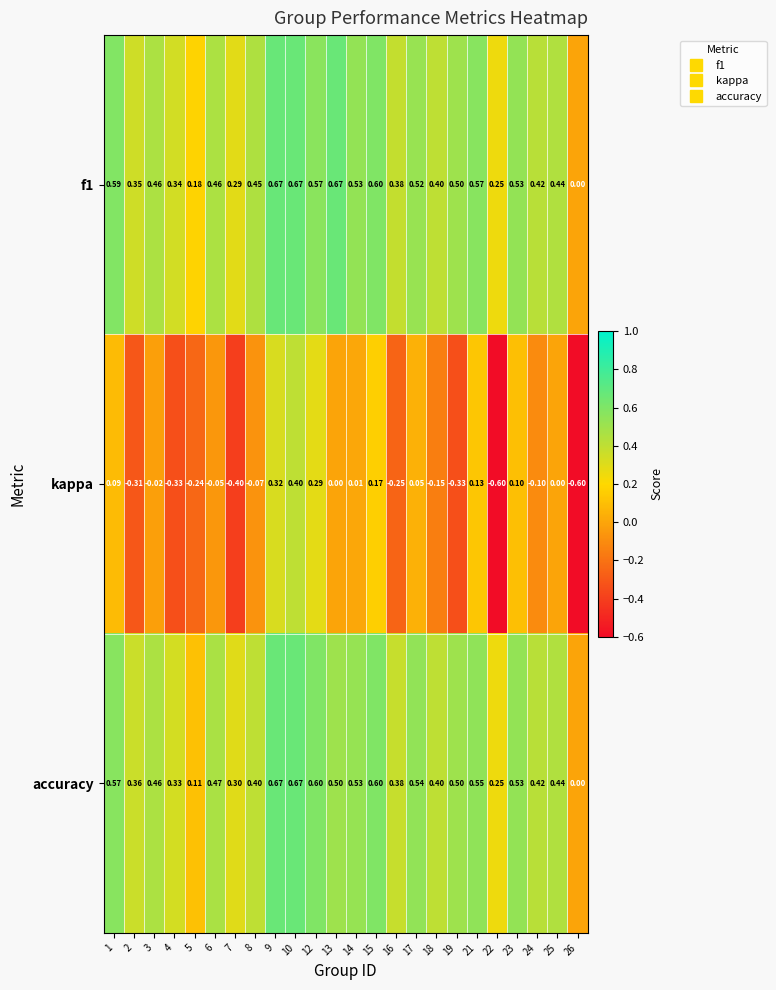

Which series has the largest total across all categories?

f1